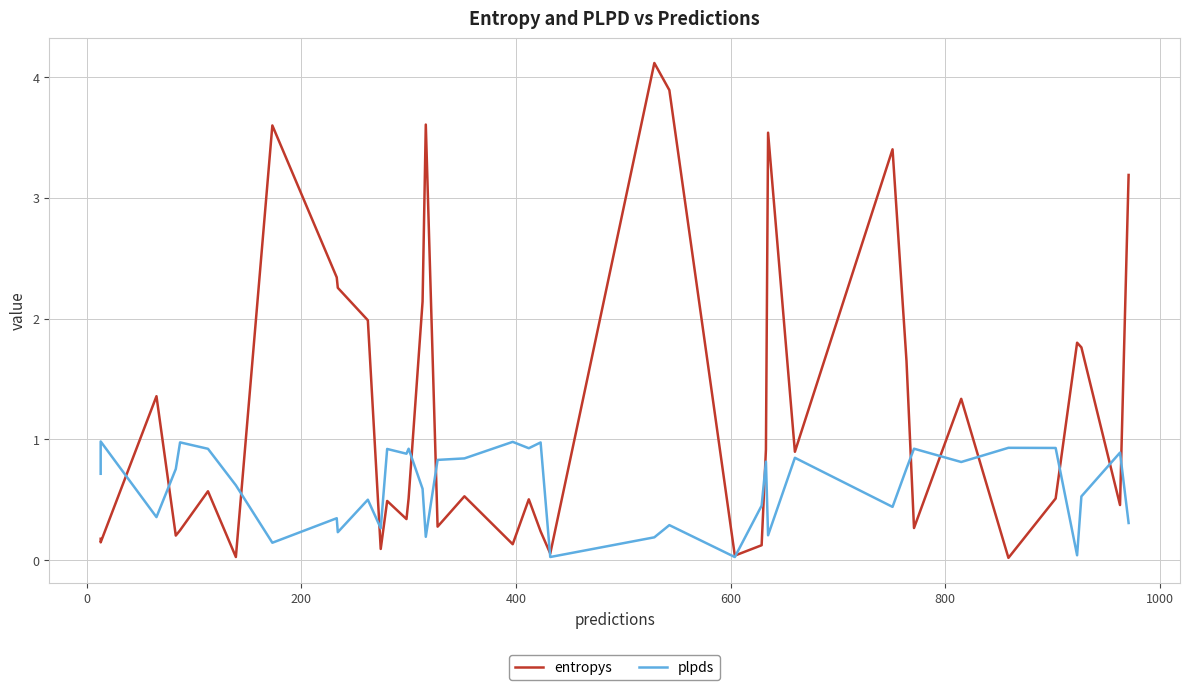

True or false: entropys has a value of 3.5 at 8.

False